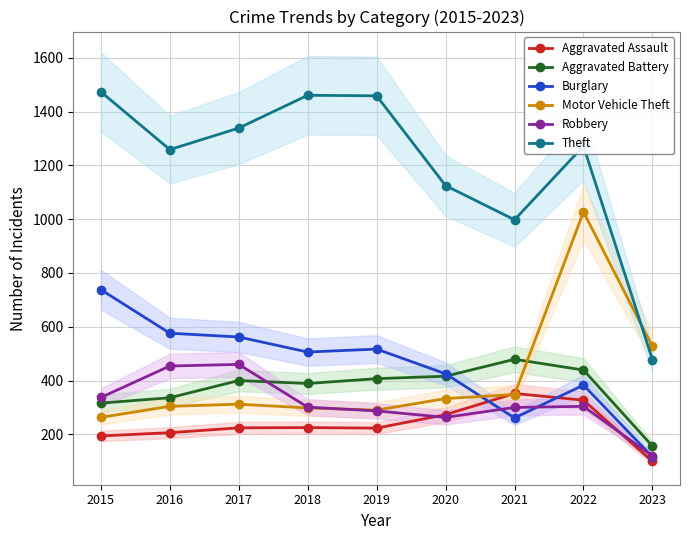

Reading left to right, list all the values displayed in this chart.

Aggravated Assault: 2015=194	2016=206	2017=224	2018=225	2019=223	2020=273	2021=352	2022=327	2023=99
Aggravated Battery: 2015=316	2016=336	2017=400	2018=389	2019=407	2020=416	2021=479	2022=439	2023=156
Burglary: 2015=738	2016=576	2017=562	2018=506	2019=517	2020=425	2021=261	2022=383	2023=116
Motor Vehicle Theft: 2015=263	2016=304	2017=312	2018=298	2019=290	2020=333	2021=348	2022=1027	2023=527
Robbery: 2015=337	2016=454	2017=460	2018=301	2019=287	2020=263	2021=300	2022=304	2023=119
Theft: 2015=1474	2016=1259	2017=1339	2018=1461	2019=1459	2020=1125	2021=998	2022=1272	2023=478